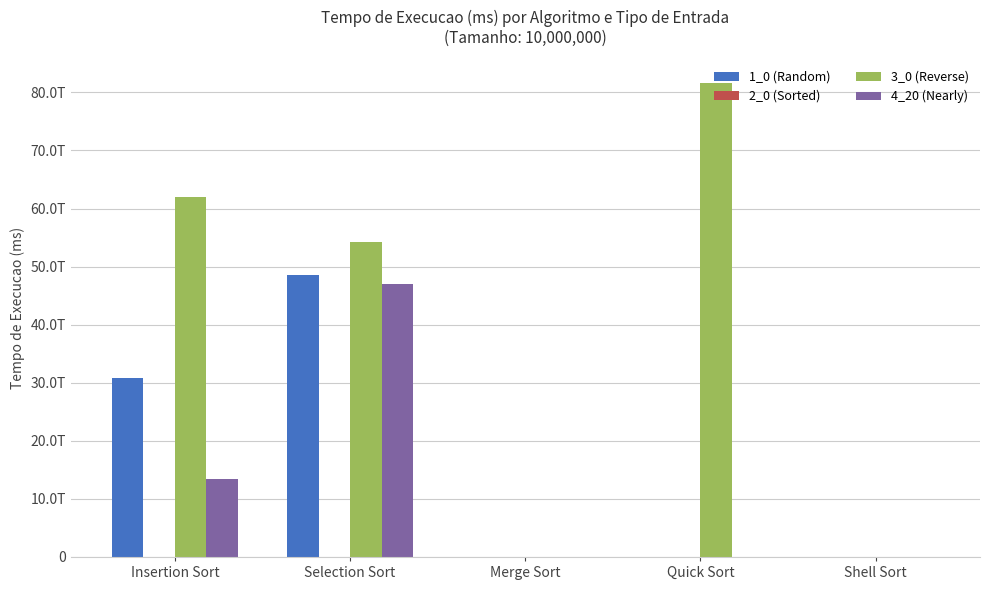

What is the average value of the 1_0 (Random) series?

15879761687040